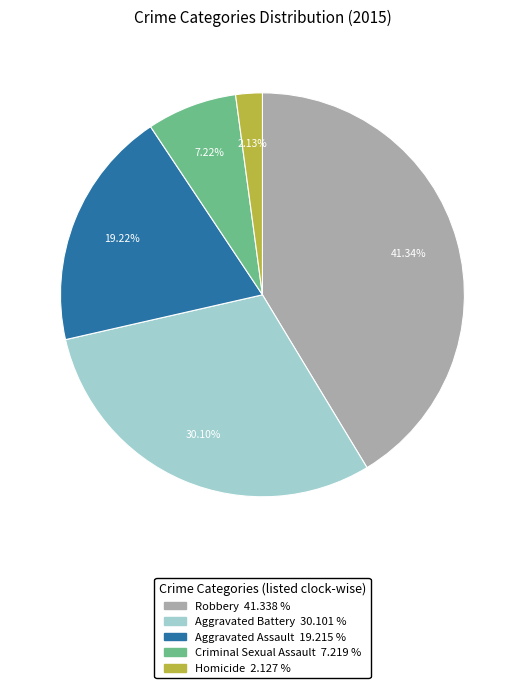

To the nearest percent, what is the difference between the largest and smallest slice percentages?

39%